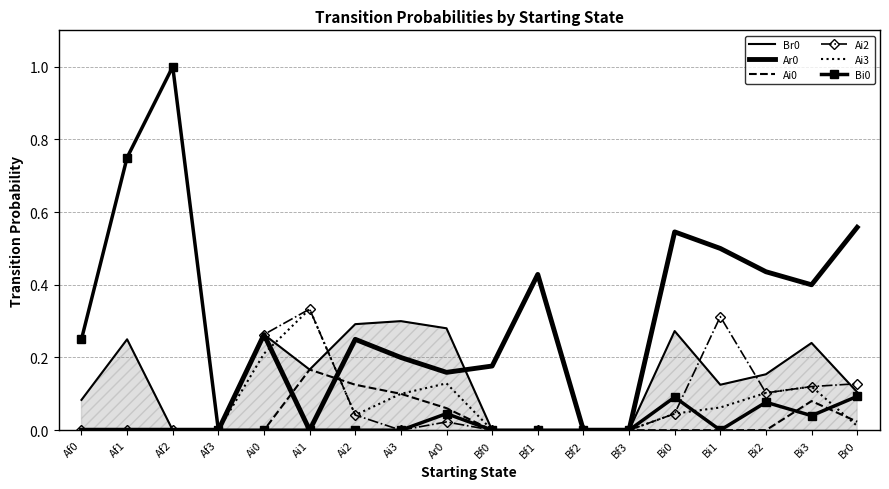

At which label does Ai3 reach its minimum?

Af0